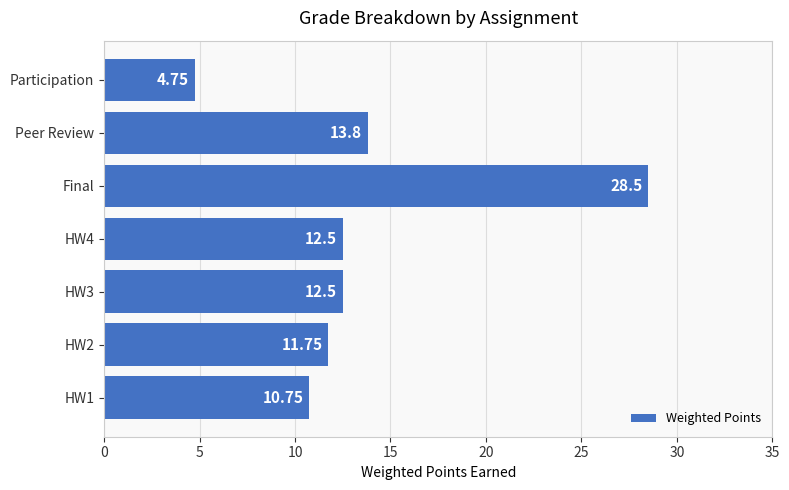

How many bars are there in total?

7